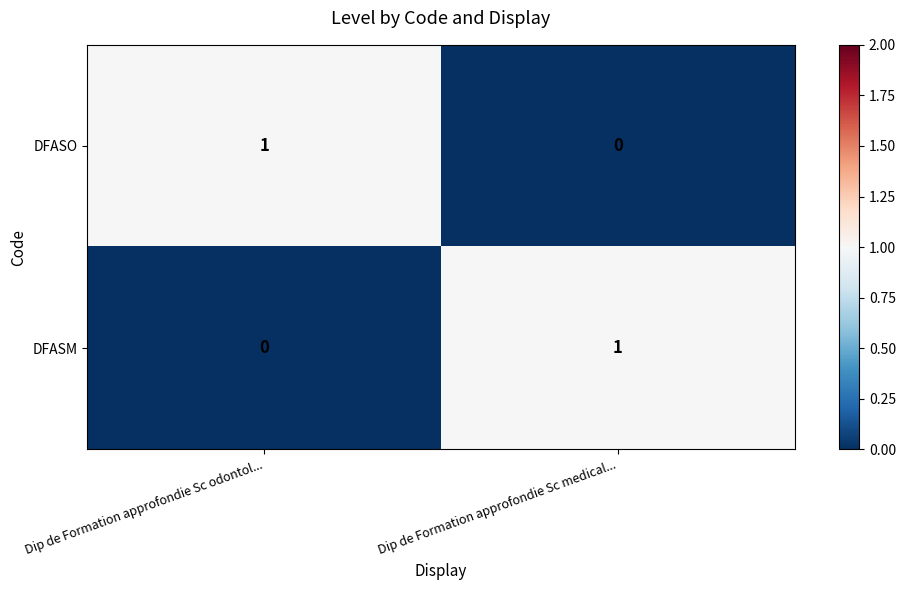

Is the value of DFASM at Dip de Formation approfondie Sc medical... greater than the value of DFASO at Dip de Formation approfondie Sc medical...?

Yes